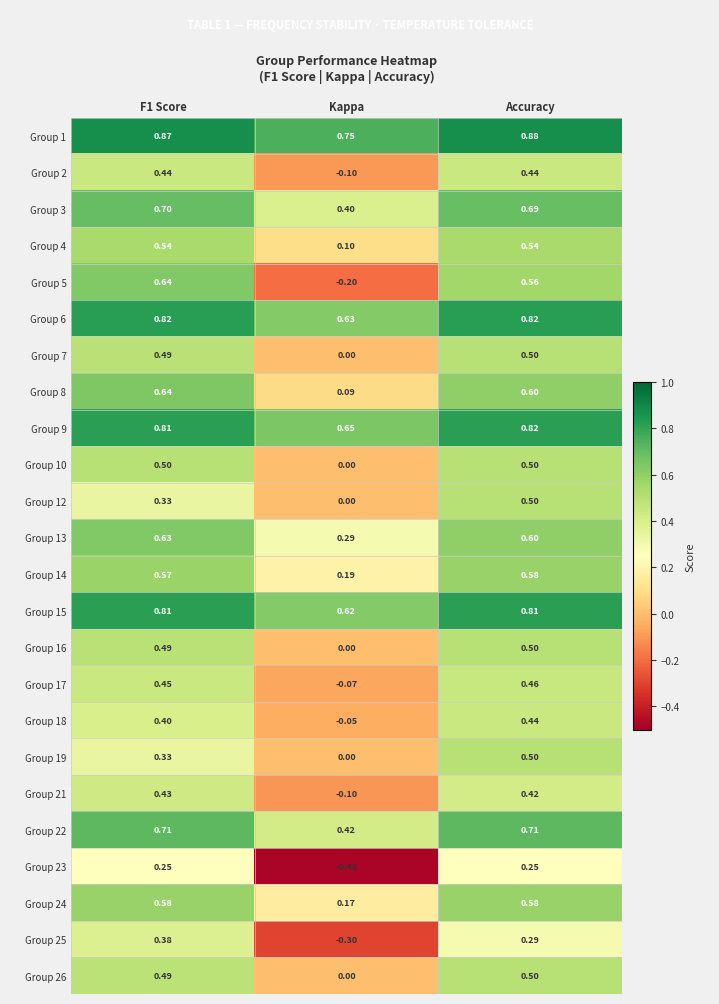

Which category has the lowest value in the Group 14 series?

Kappa